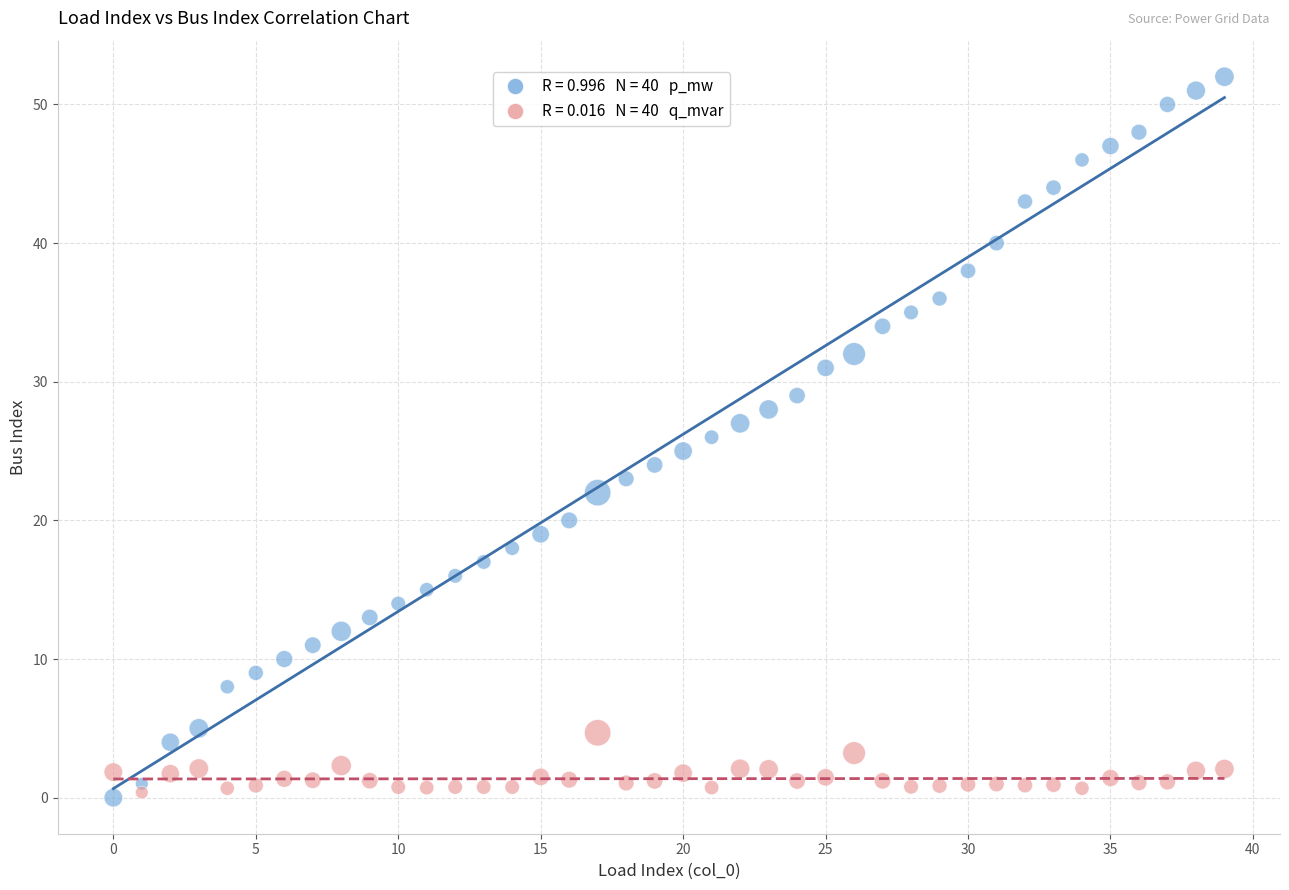

Across all data points, what is the range of Y values (max minus min)?

52.0